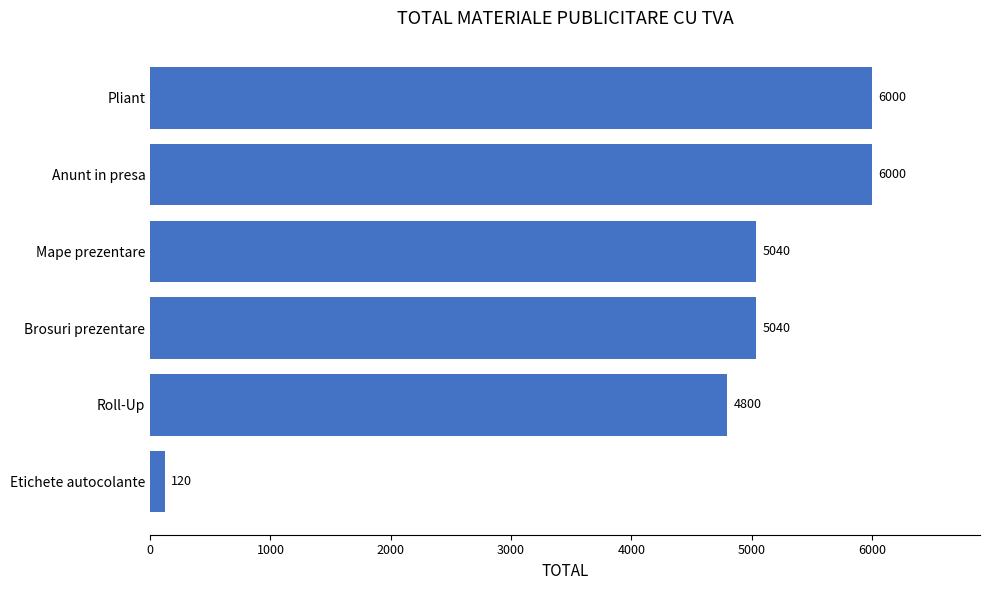

True or false: the data shows 4800 at Roll-Up.

True